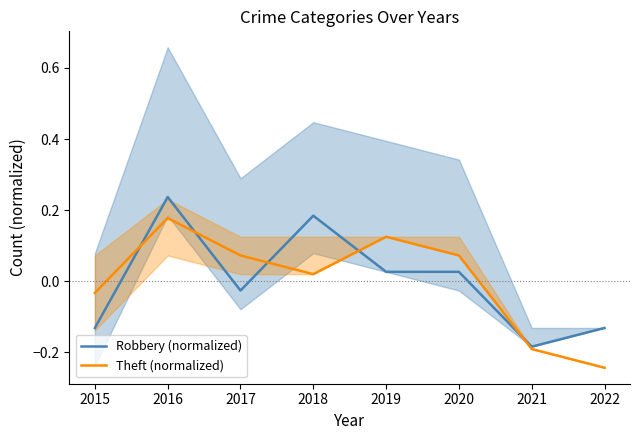

How many data points in Theft (normalized) are above 0?

5